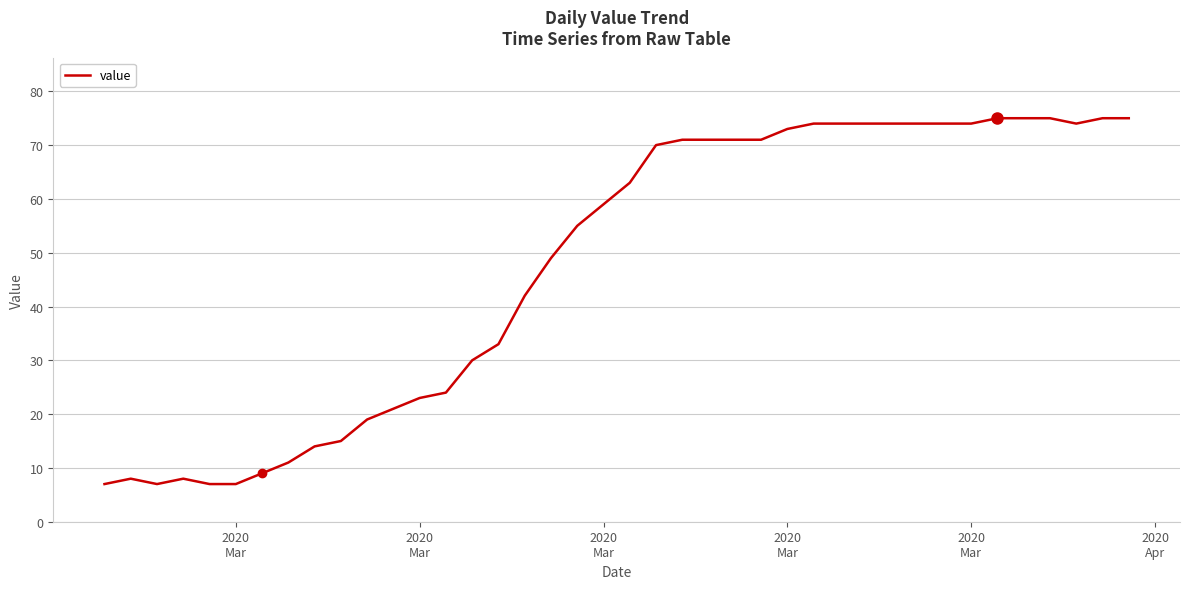

What is the maximum value shown in the chart?

75